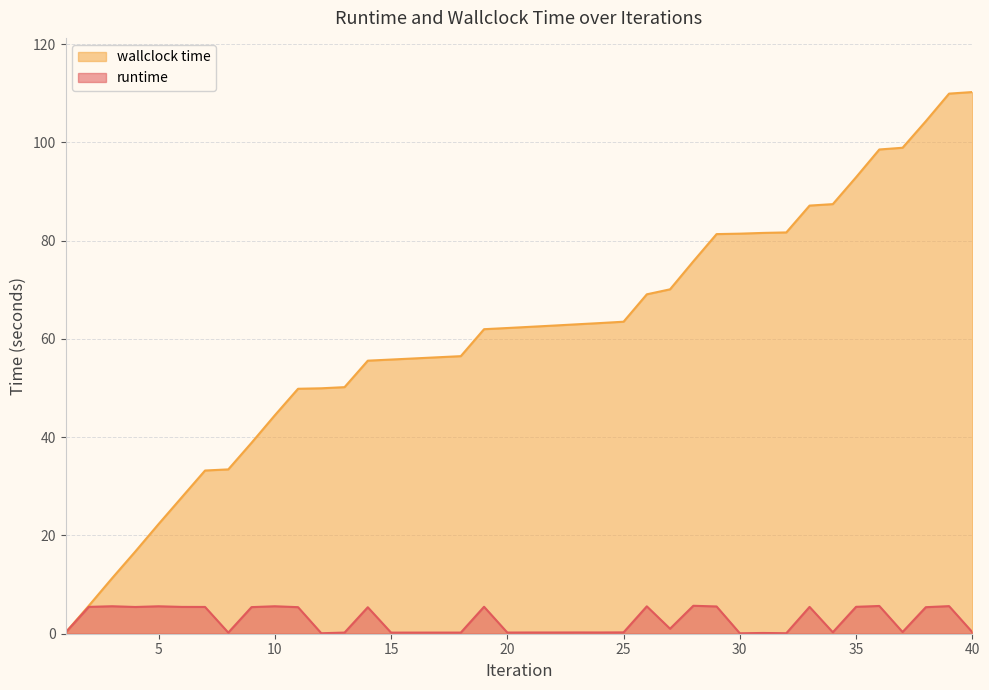

True or false: wallclock time and runtime intersect in this chart.

False